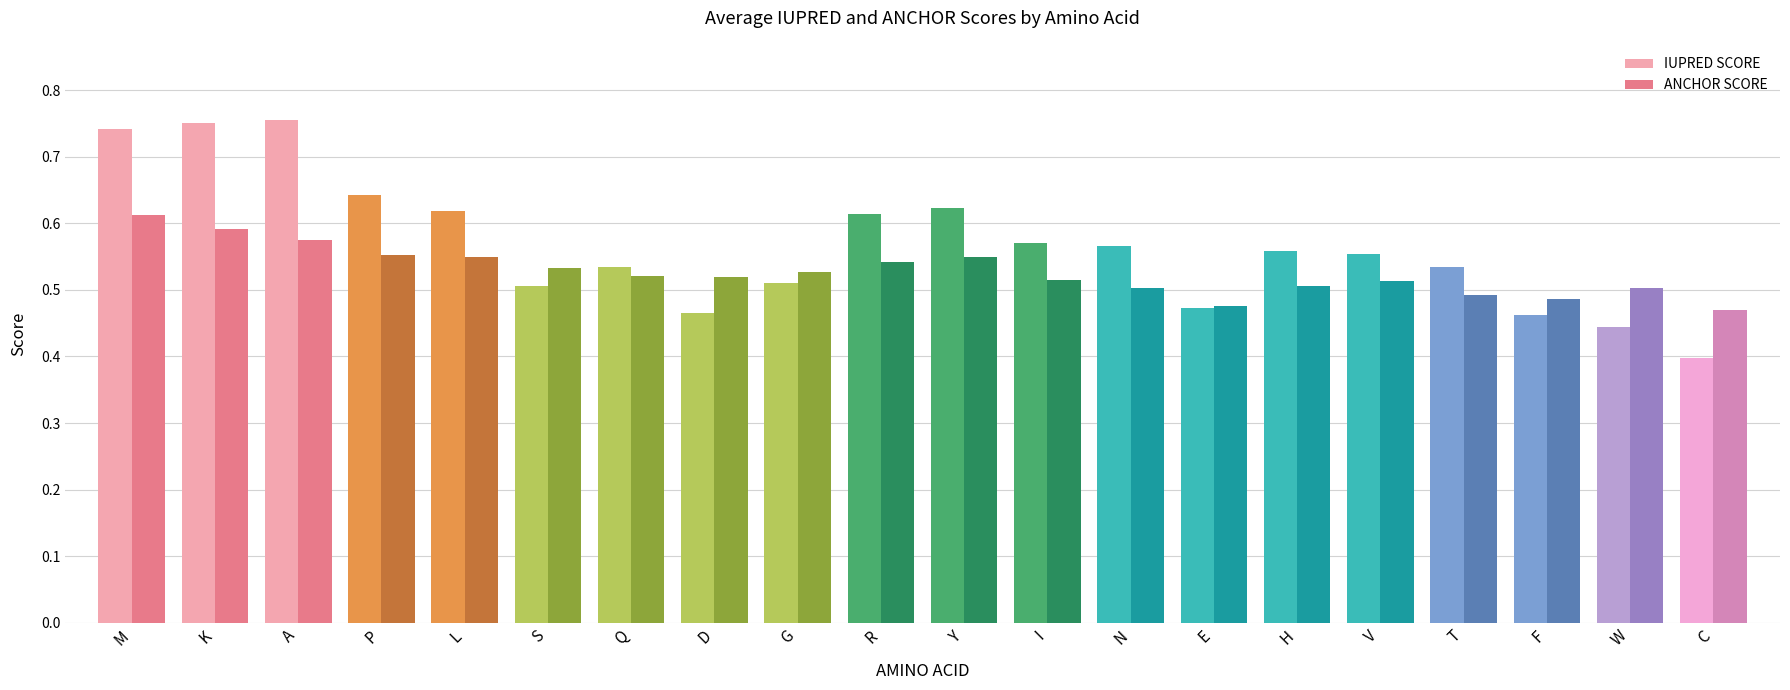

Which series has the widest spread of values?

IUPRED SCORE